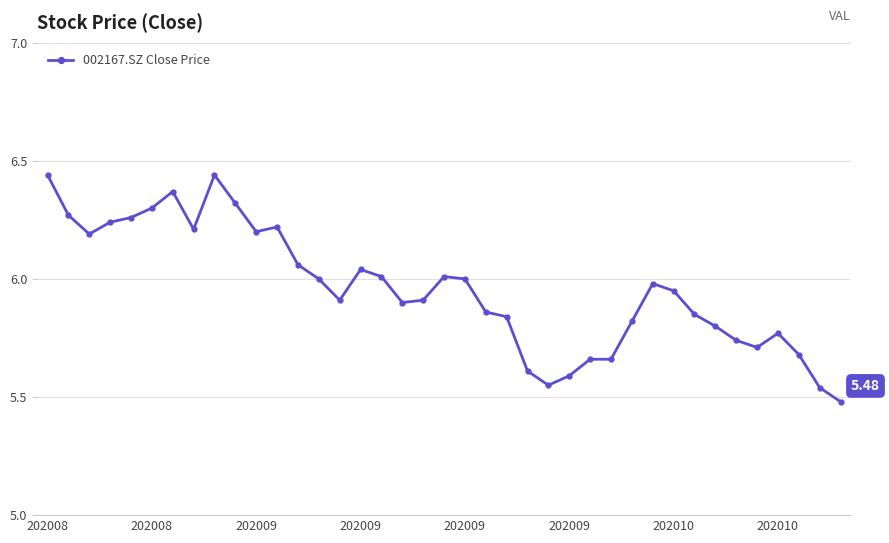

Count the number of categories in the chart.

39